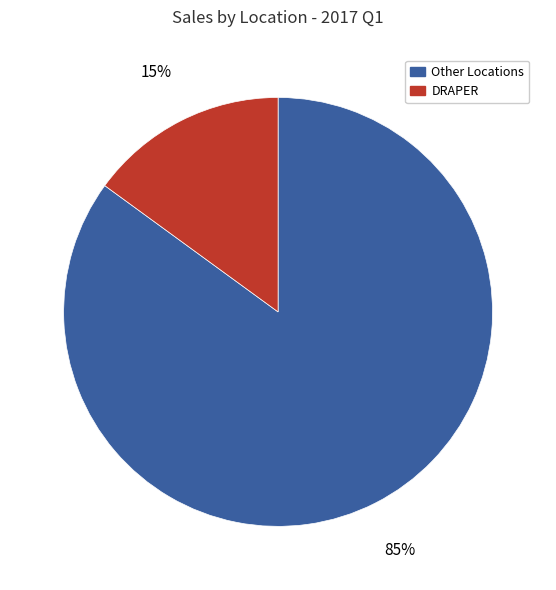

The DRAPER slice represents 15% of the pie. True or false?

True